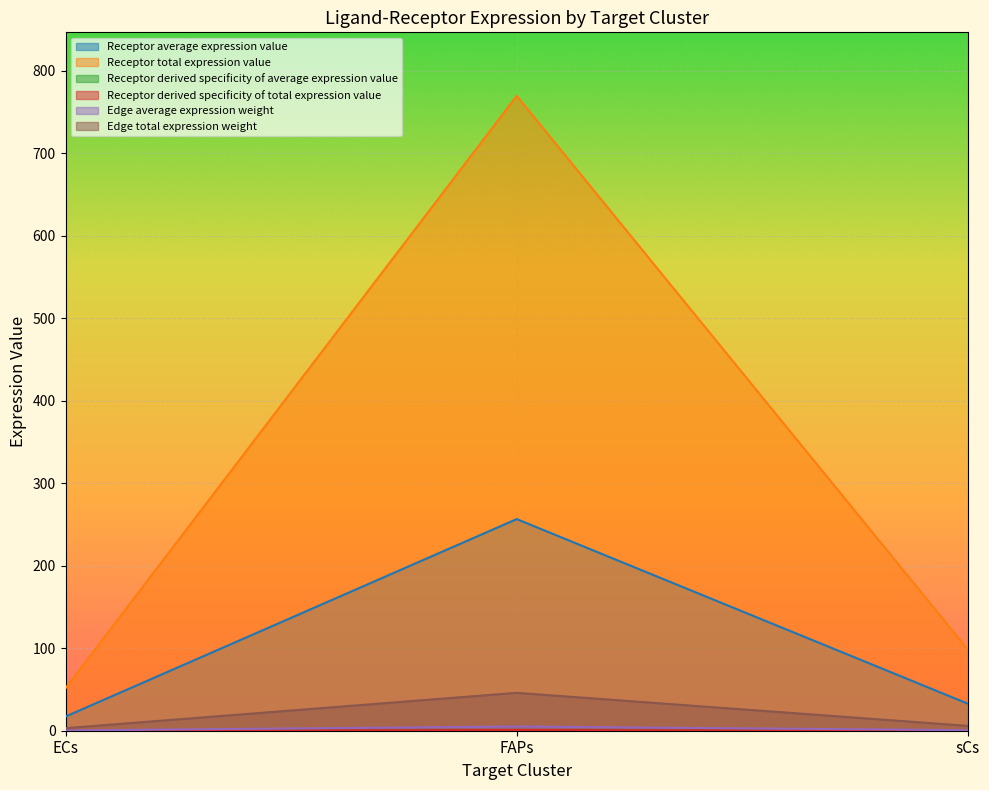

What position from the left is ECs?

1